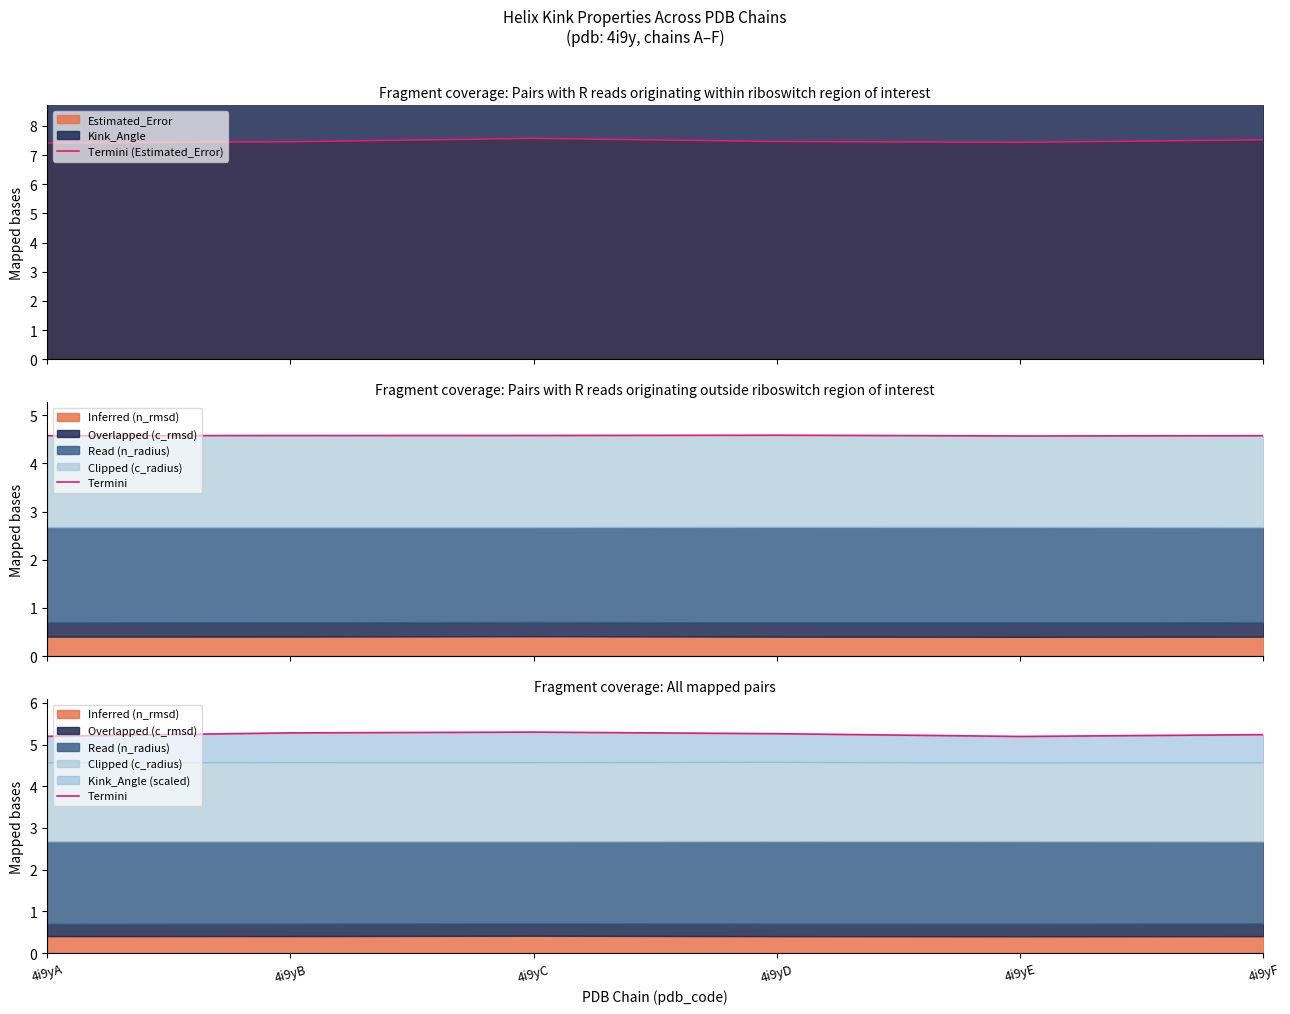

How many interior local valleys does the Termini (Estimated_Error) series have?

1